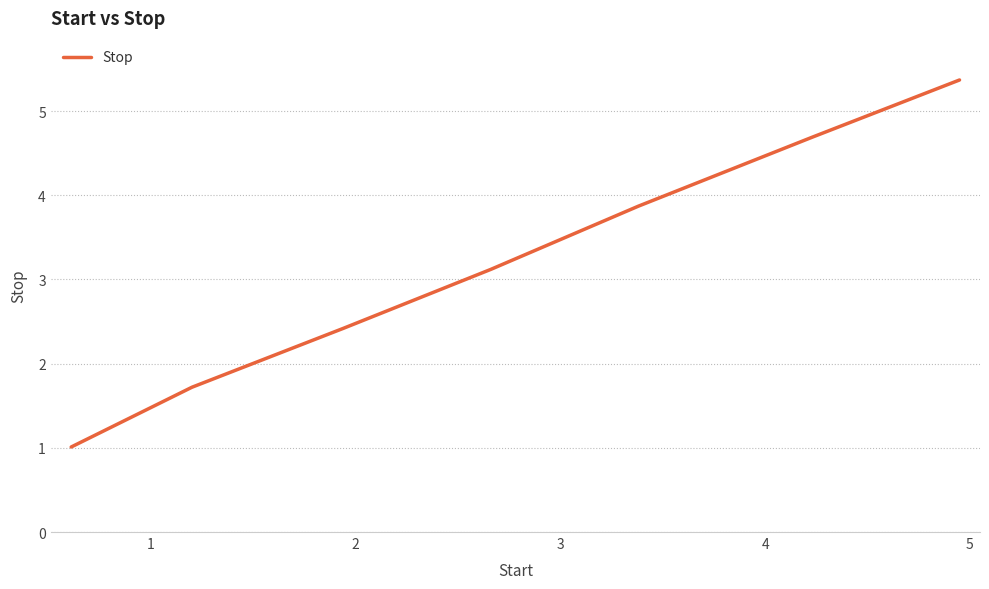

True or false: the data has more than 1 interior local peaks.

False